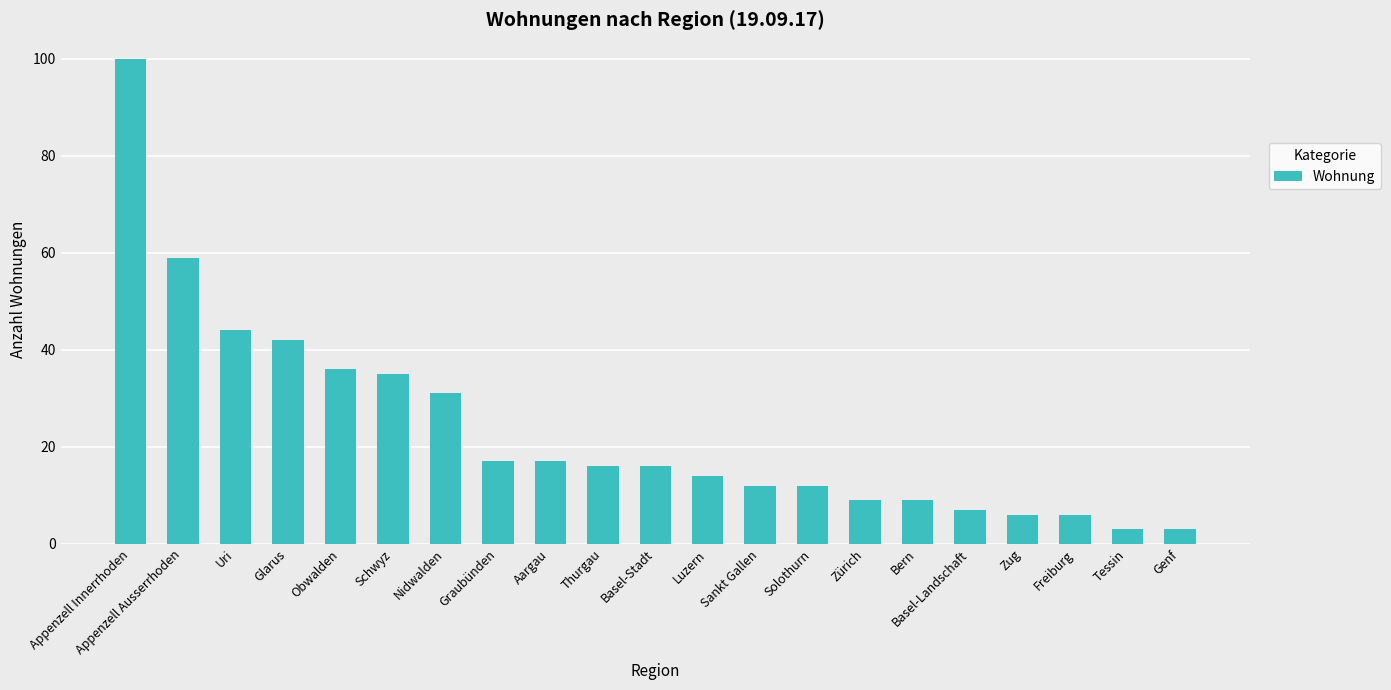

What is the label of the 11th bar from the right?

Basel-Stadt